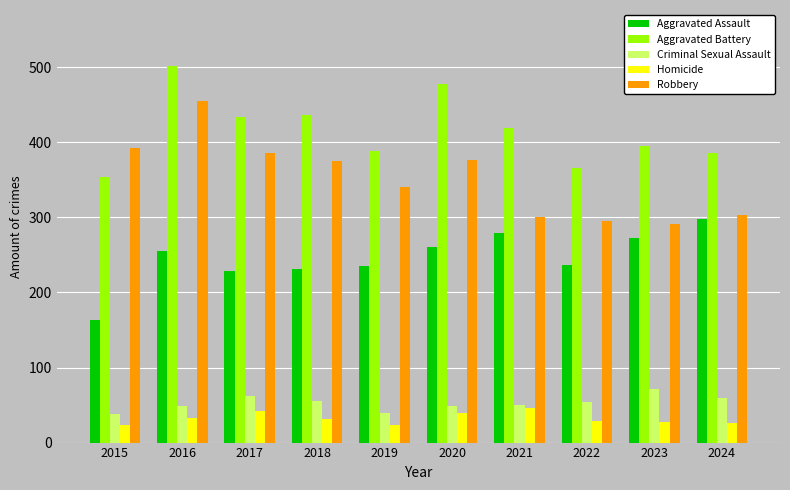

What is the highest value of the Aggravated Battery series?

501